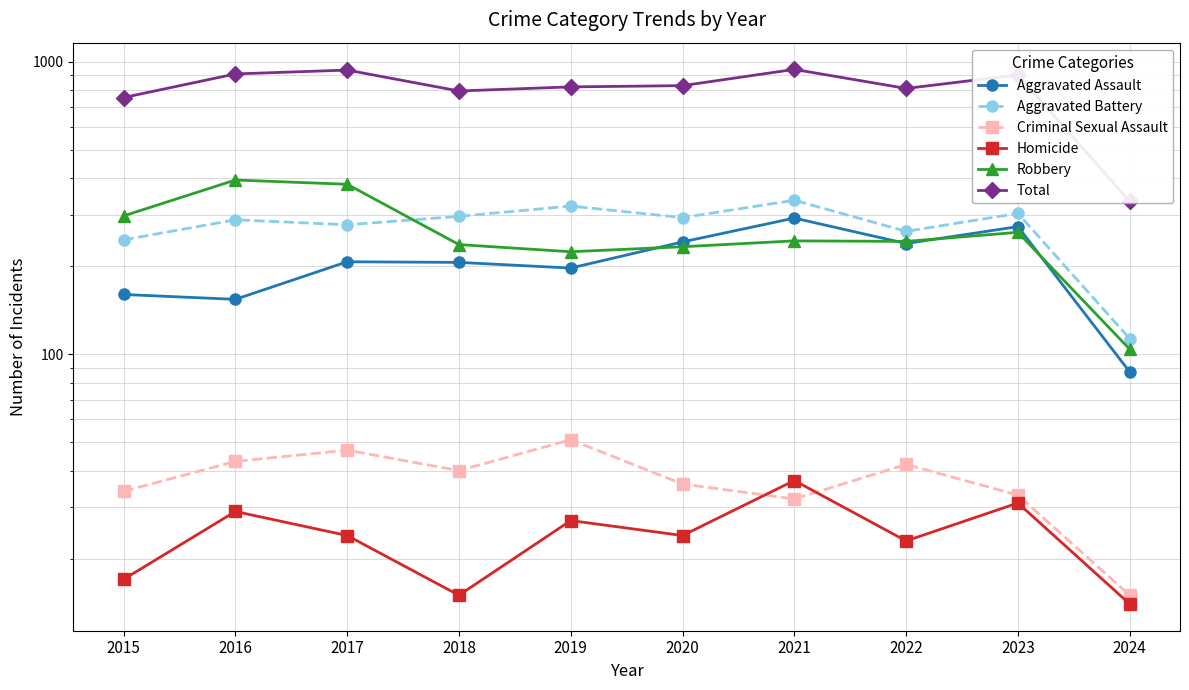

At which category does Robbery reach its first local peak?

2016